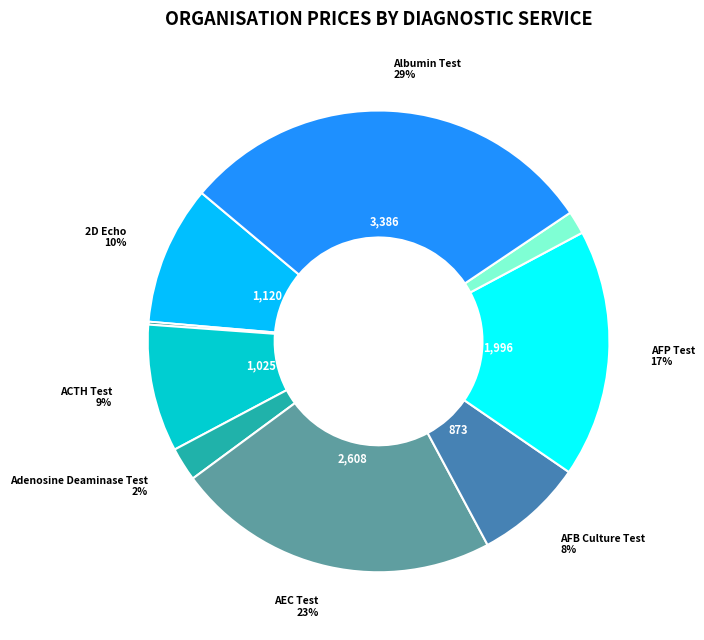

To the nearest percent, what is the average slice percentage?

11%